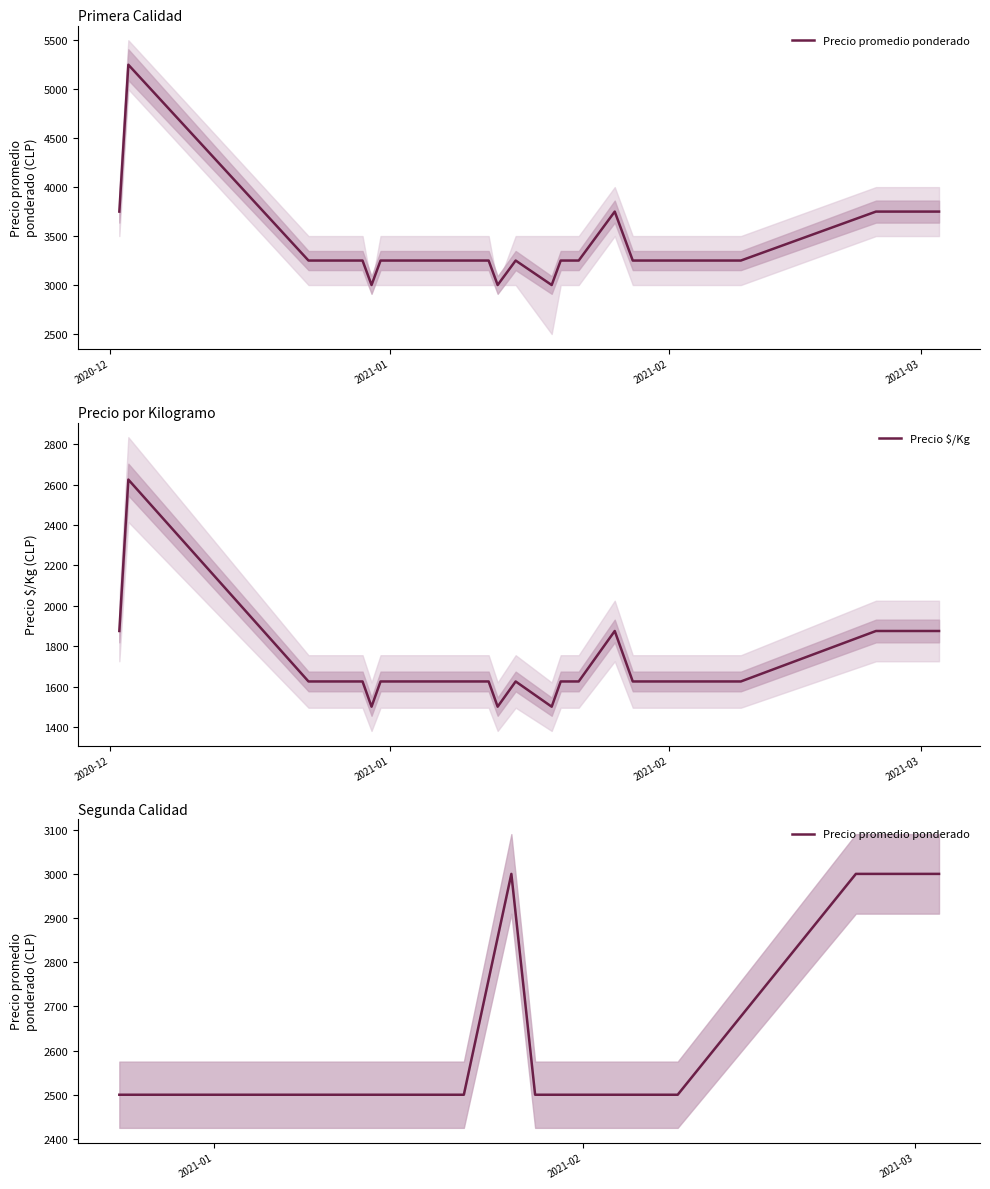

Is this an area chart (filled region under the line)?

No